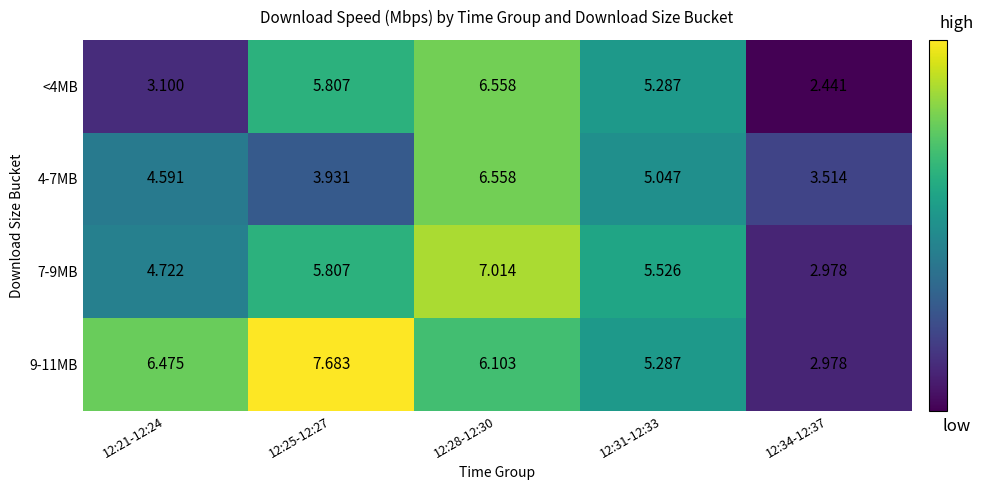

Is the value of 4-7MB at 12:31-12:33 greater than the value of 7-9MB at 12:34-12:37?

Yes